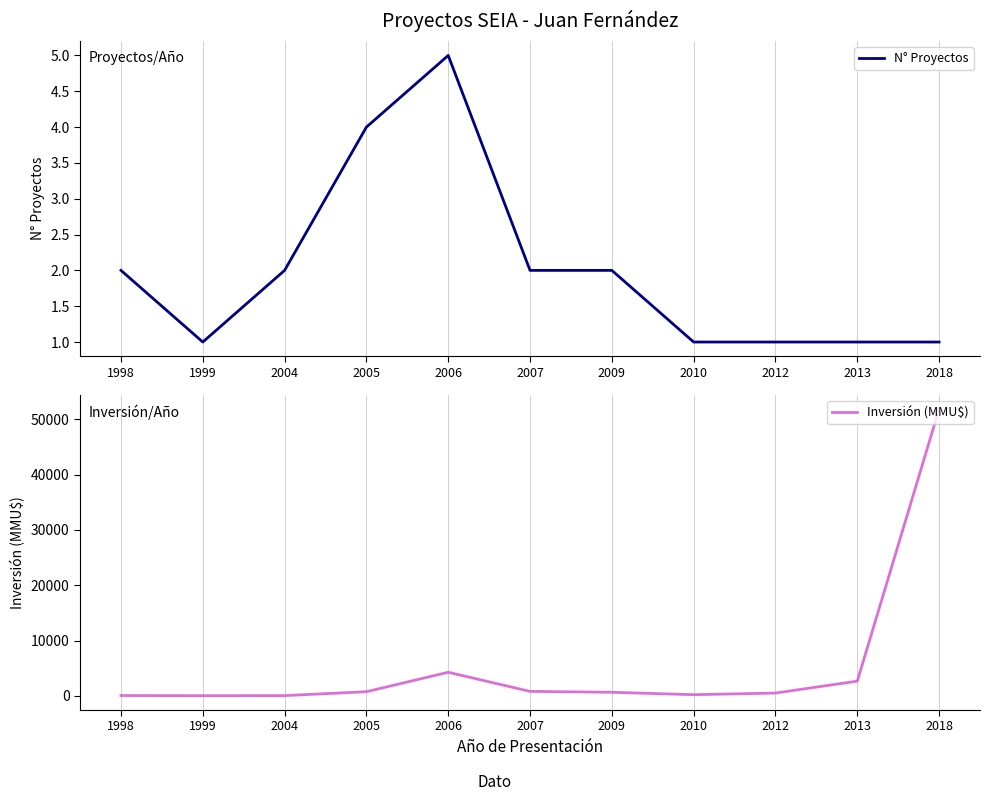

True or false: Inversión (MMU$) and N° Proyectos intersect in this chart.

False